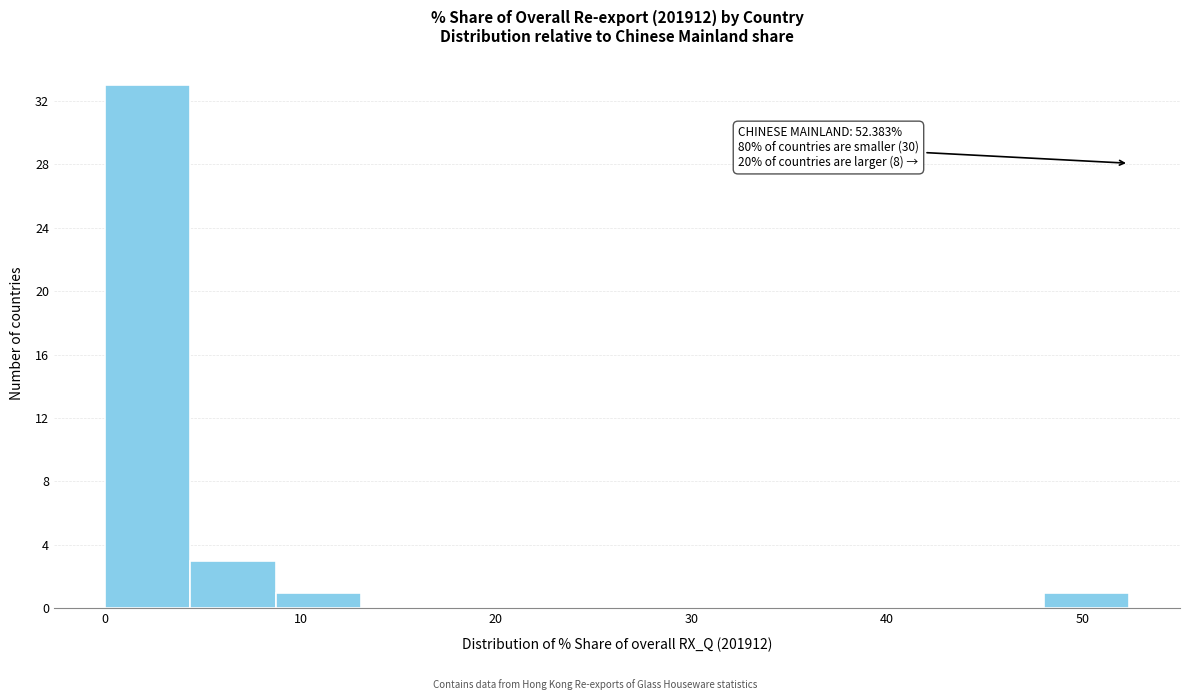

Which range on the x-axis has the tallest bar?

0 to 4